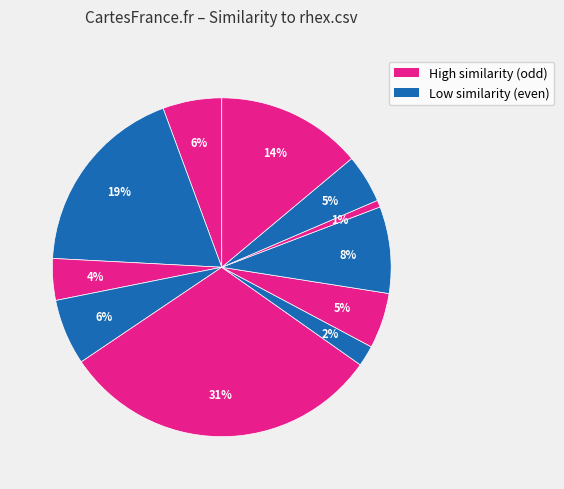

How many segments does this pie chart have?

11